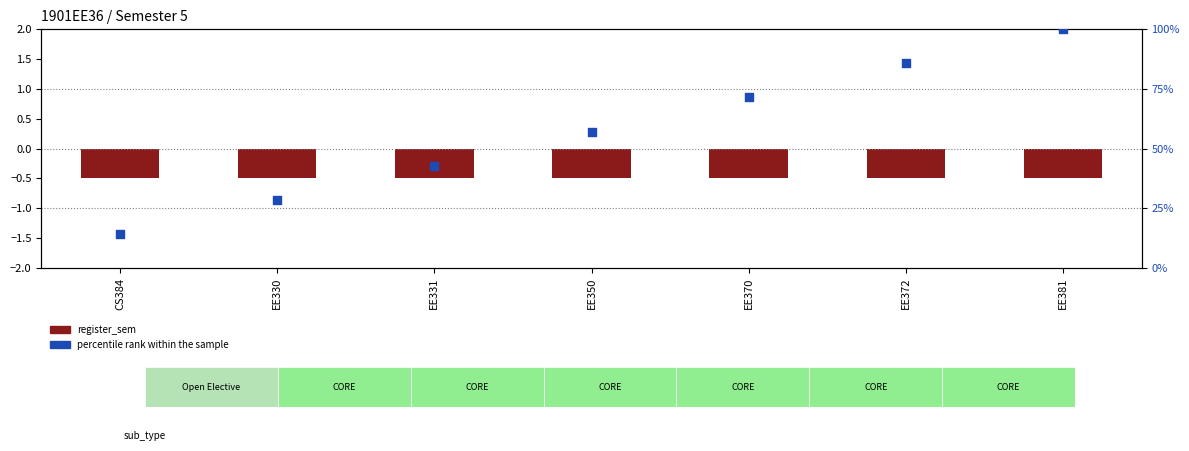

Which series contains the lowest Y value?

register_sem